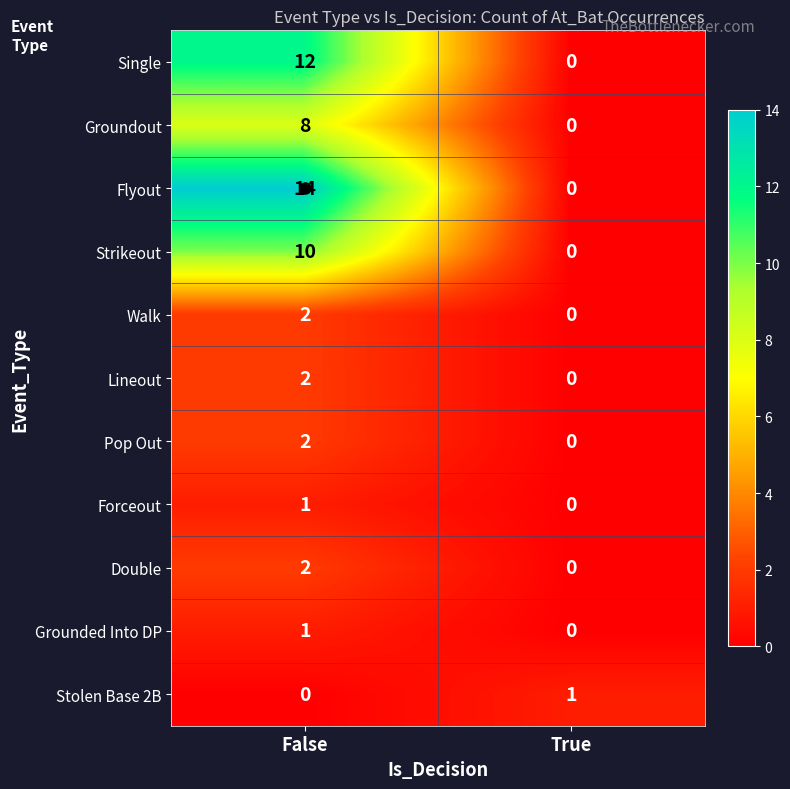

List the labels in order of Forceout value, largest first.

False, True